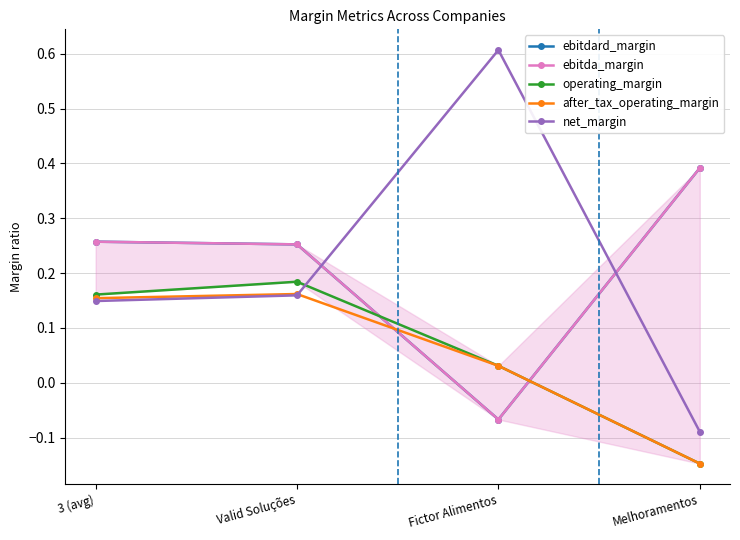

Does the chart display data point markers on the line(s)?

Yes